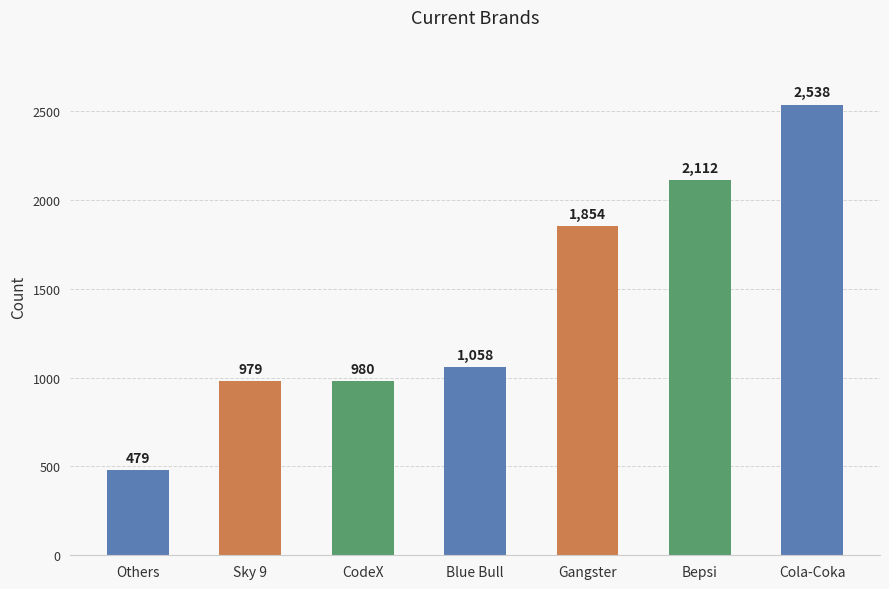

List the labels in order of value, smallest first.

Others, Sky 9, CodeX, Blue Bull, Gangster, Bepsi, Cola-Coka